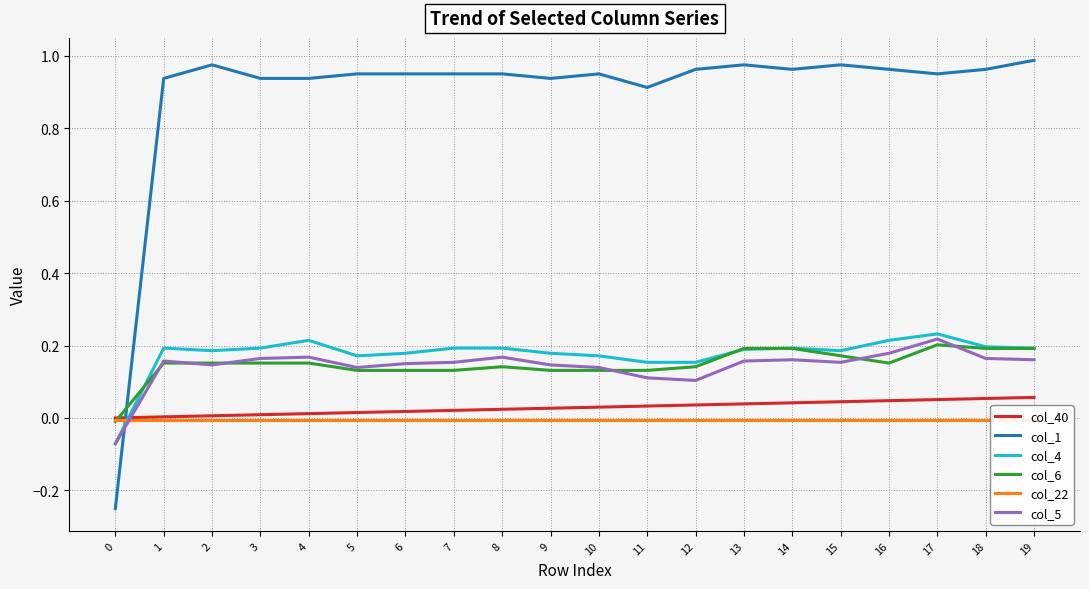

Rank the series by their maximum value, from lowest to highest.

col_22, col_40, col_6, col_5, col_4, col_1